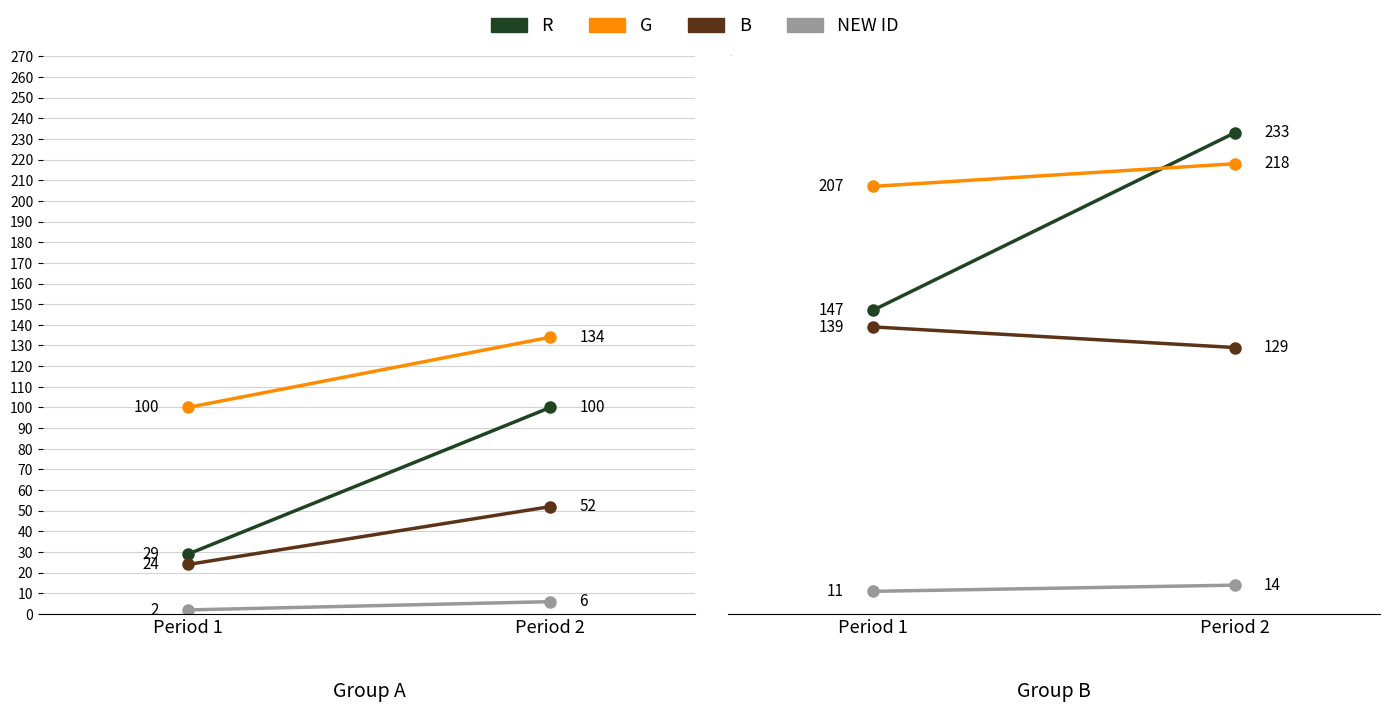

What is the value of the R point at the 1st from the left?

147